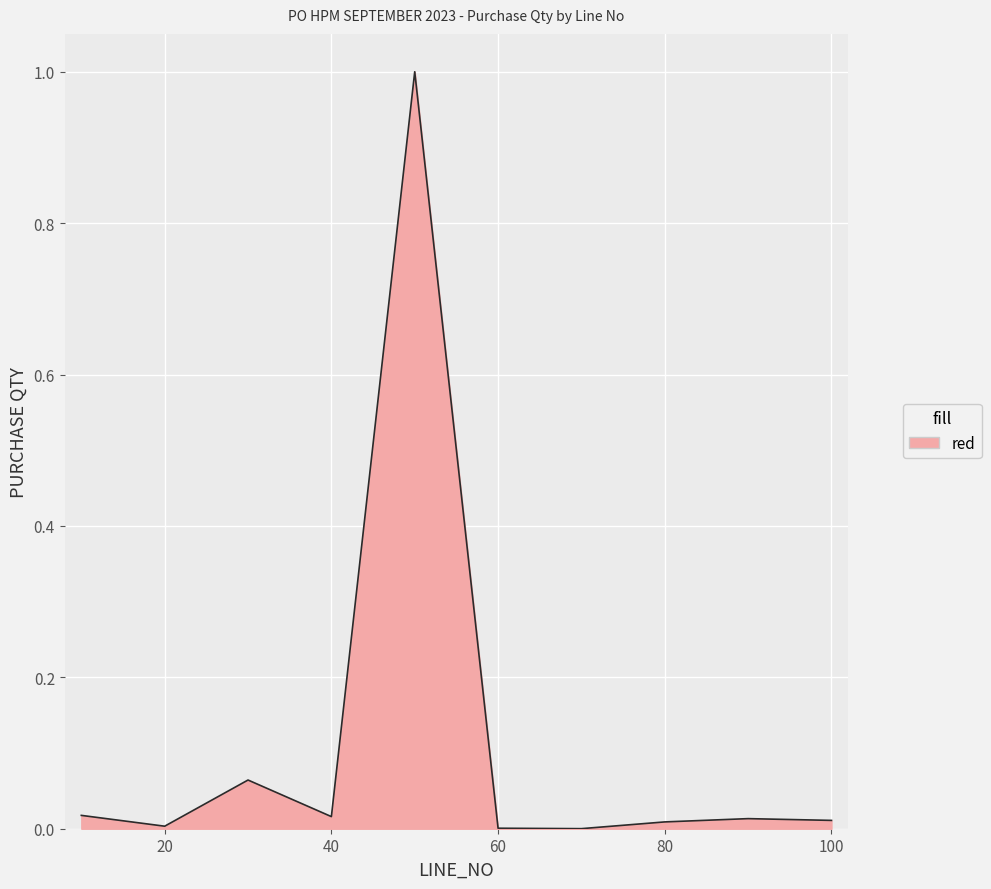

How many categories are shown in the chart?

10